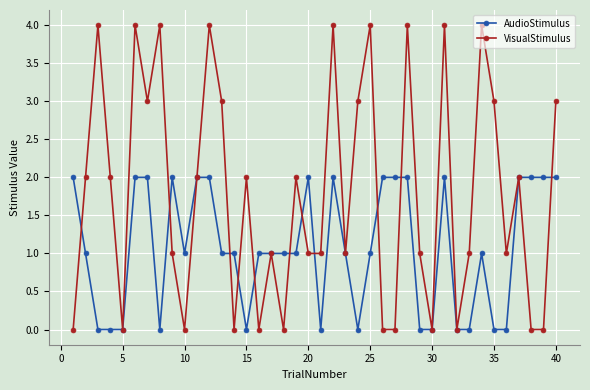

Which series has the largest range (max minus min)?

VisualStimulus